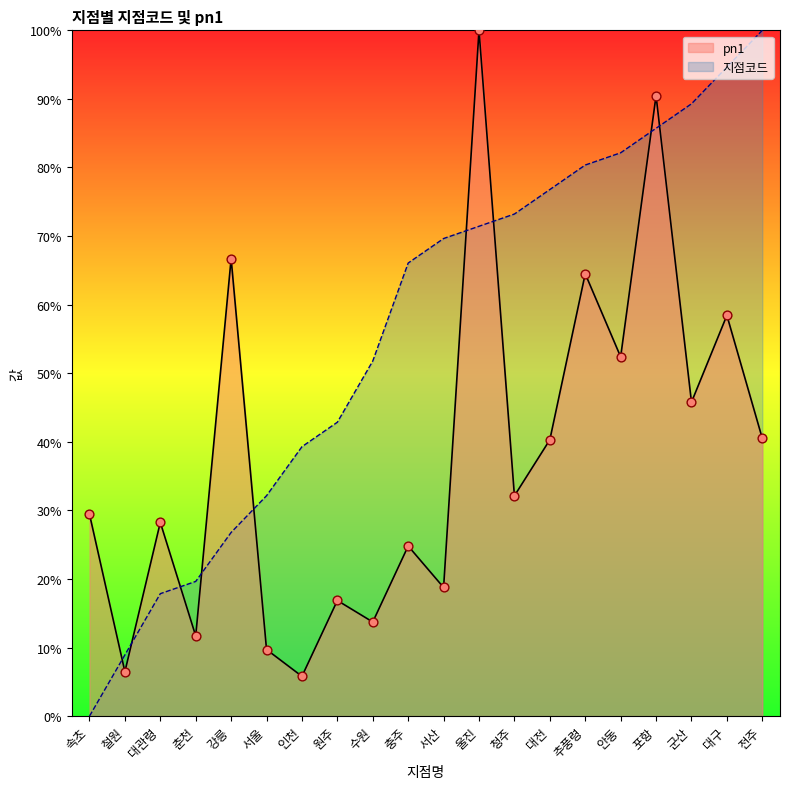

What is the total value across all series at 대전?

117.1